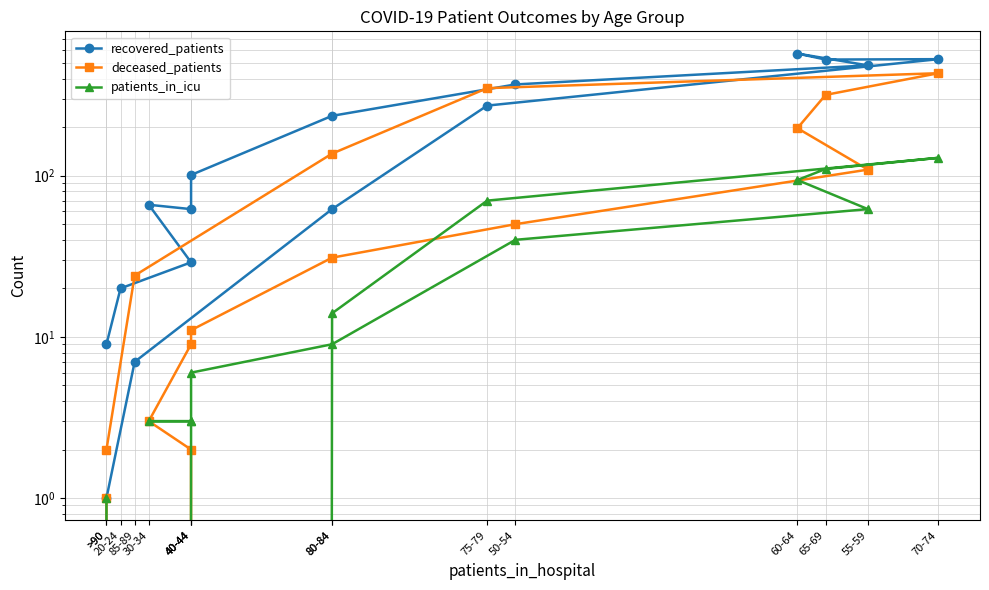

What is the minimum value for recovered_patients?

1